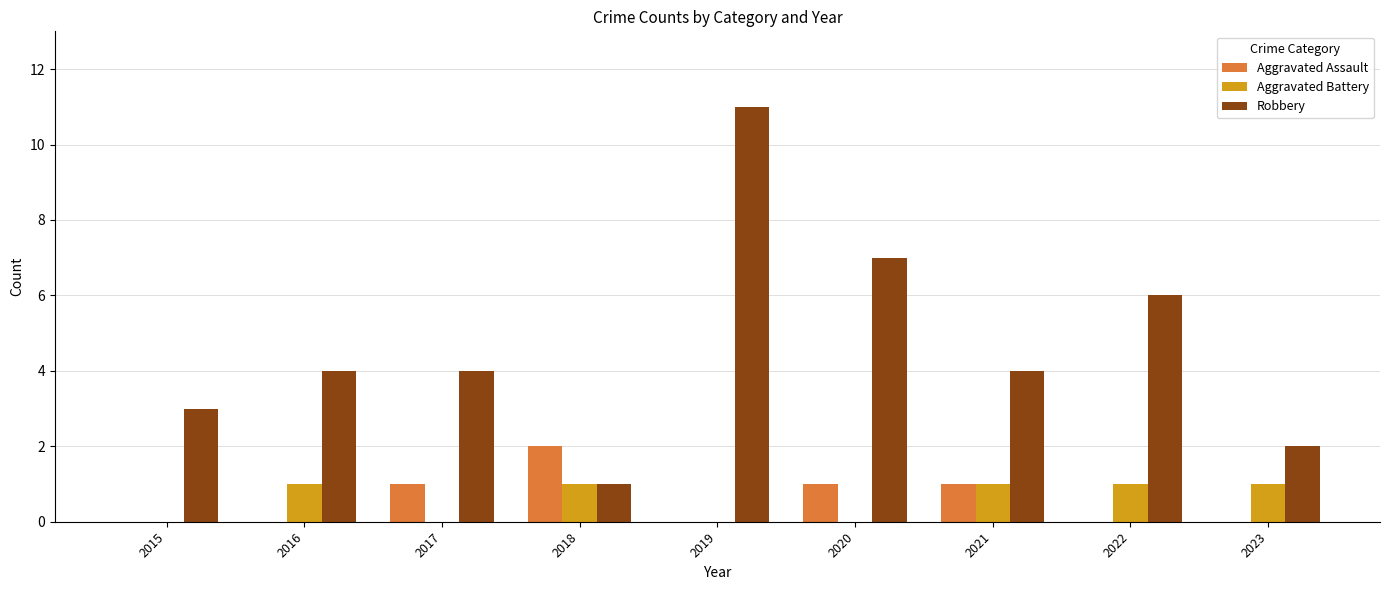

What is the sum of all Aggravated Assault values?

5